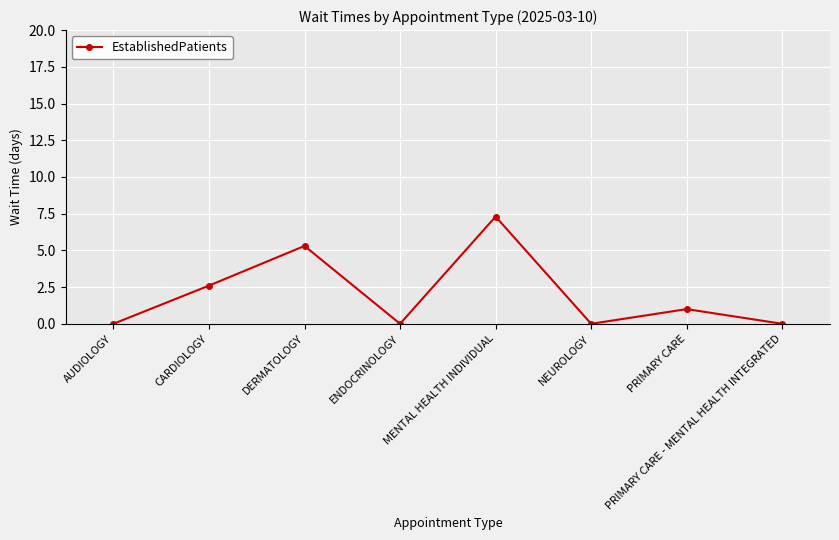

How many data points does each series have?

8